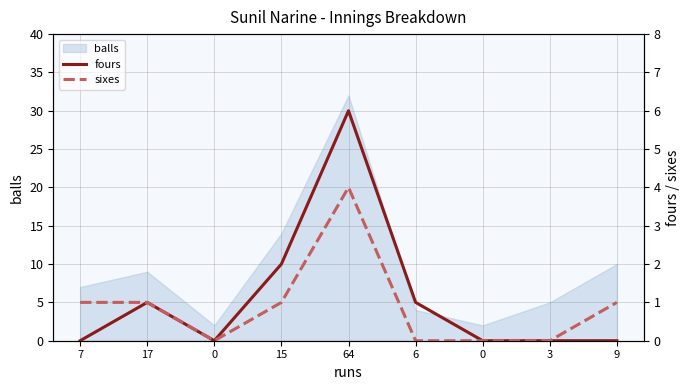

What is the label of the 5th point from the left?

64